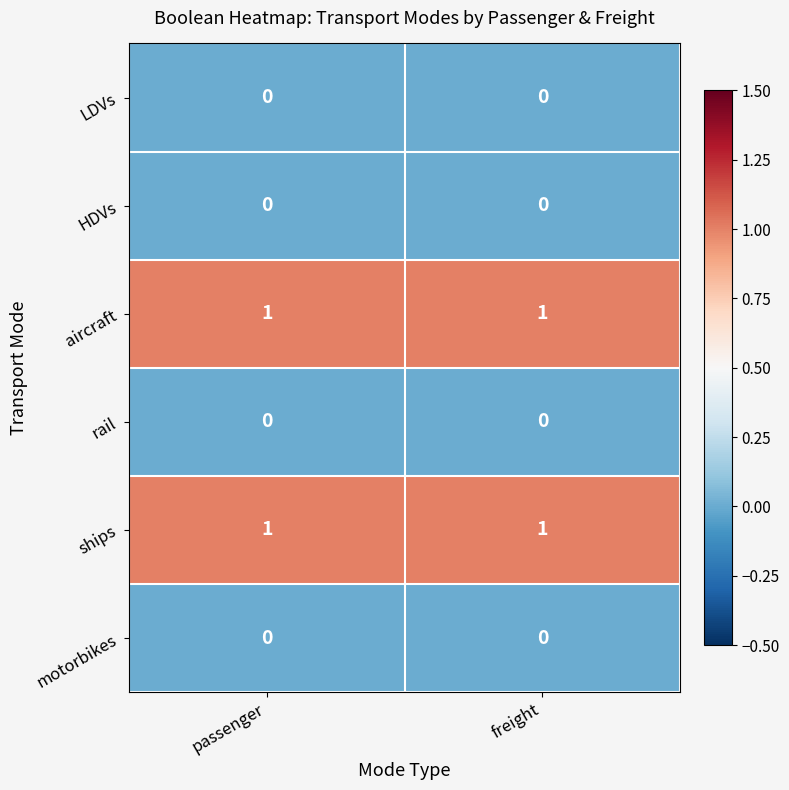

What is the difference between the highest and lowest values at passenger?

1